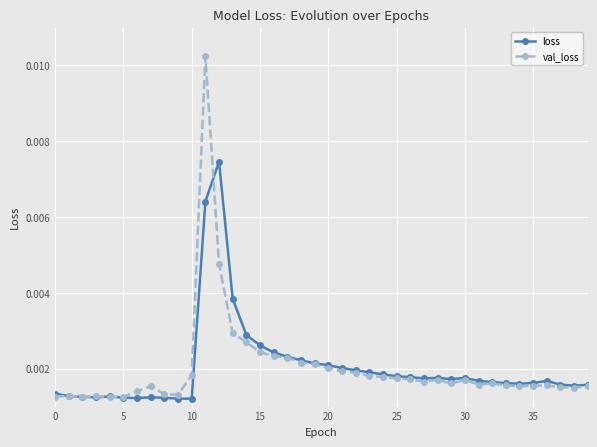

How many loss values are between 0 and 1?

40